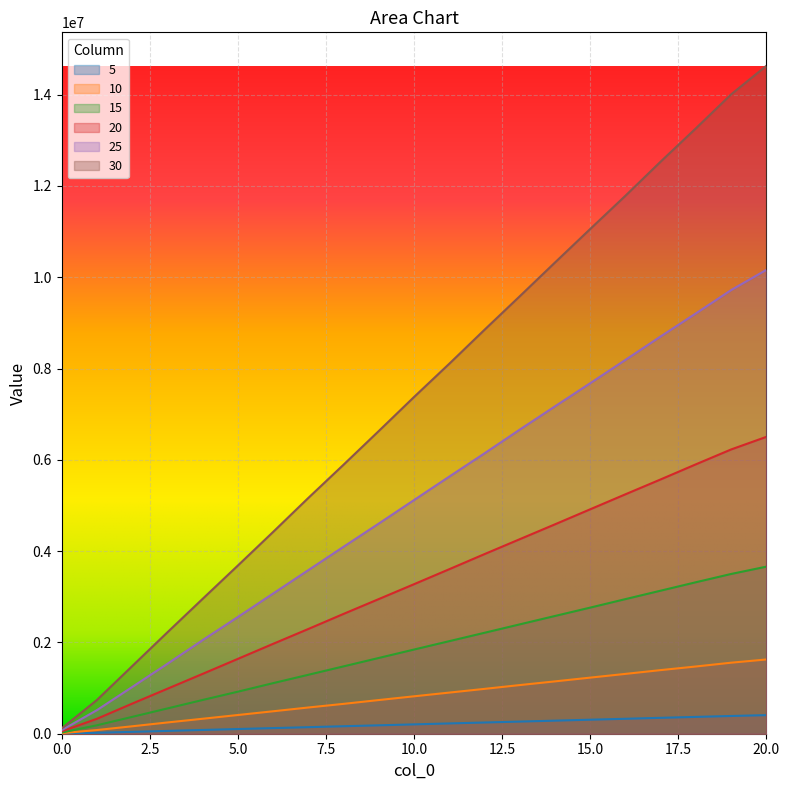

Where does the 10 series first go above 819682?

10.0